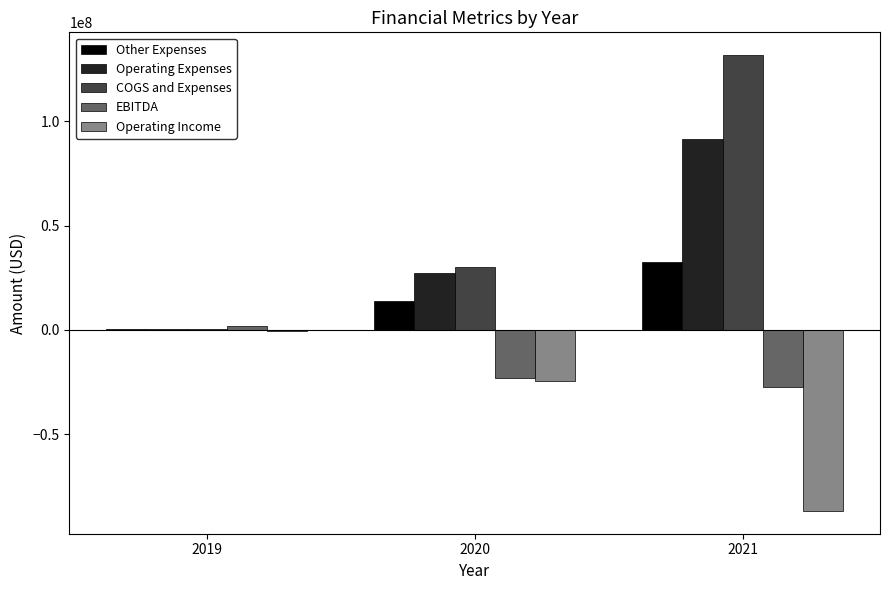

How many groups of bars are there?

3